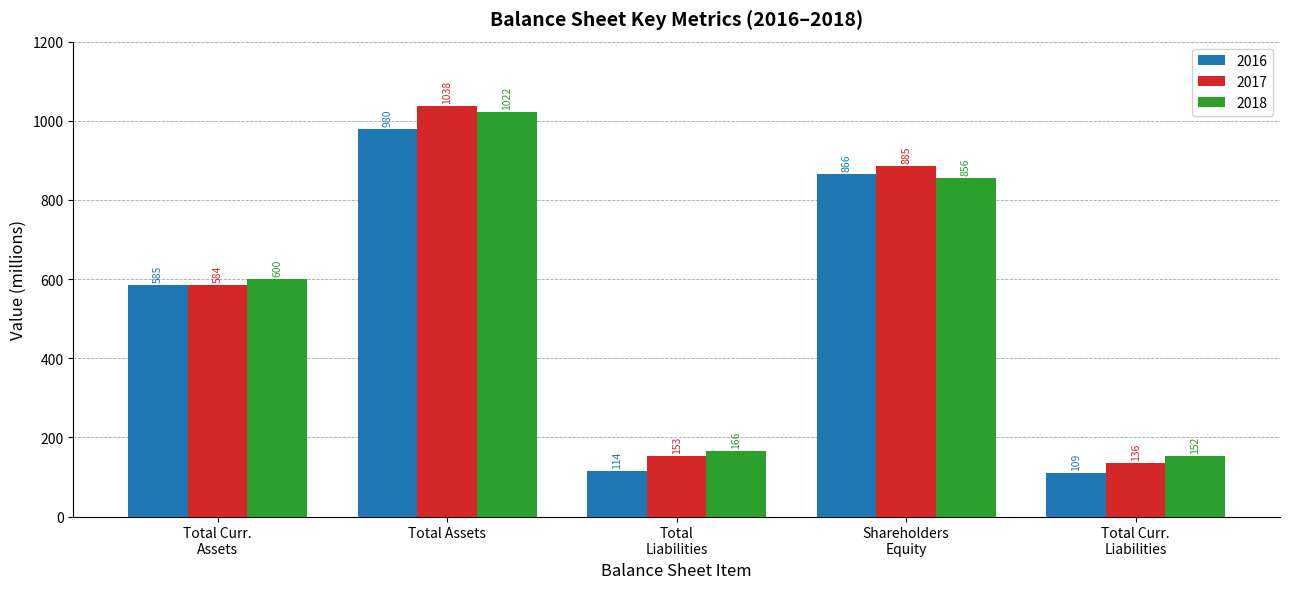

What is the value of the 2018 bar at the 3rd from the left?

166